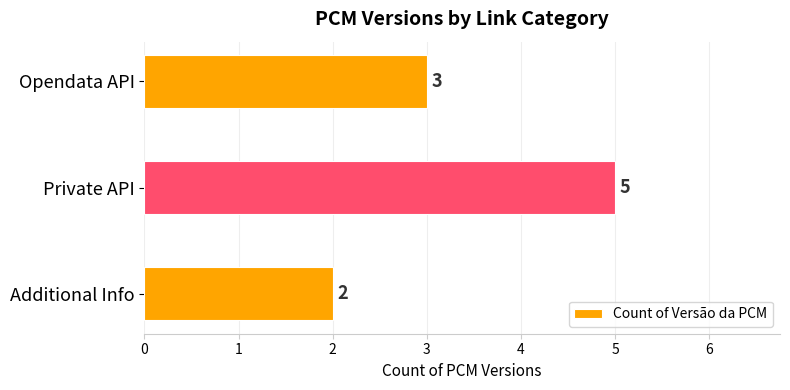

Does the chart contain any negative values?

No